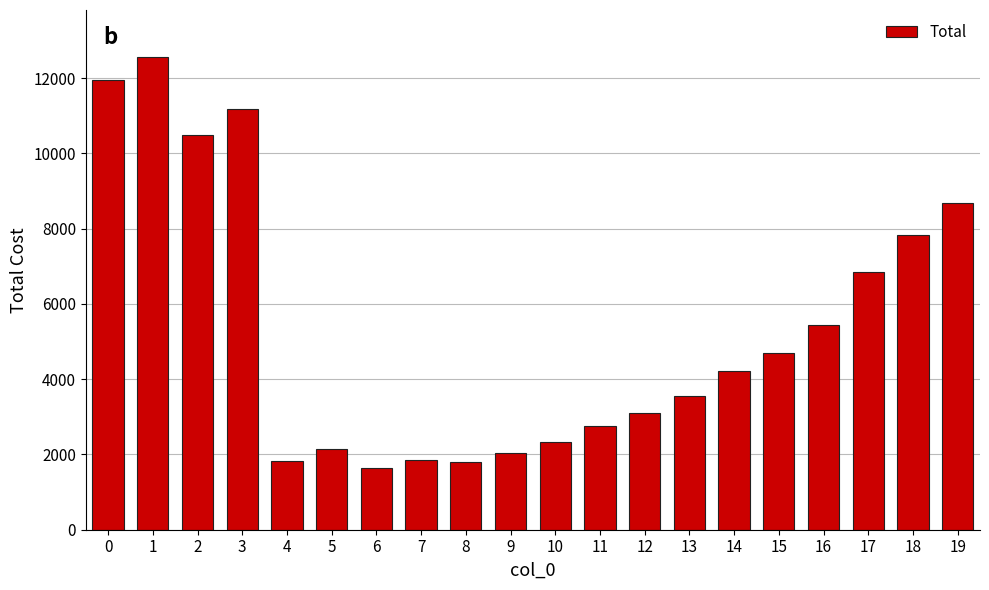

What is the ratio of the value at 1 to the value at 16?

2.3